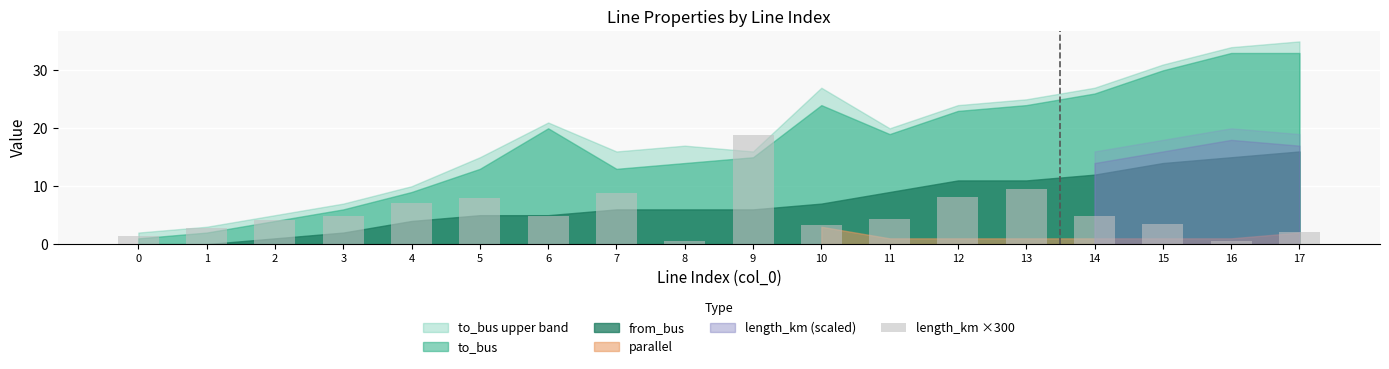

The chart shows a value of 2.9 at 1. True or false?

True